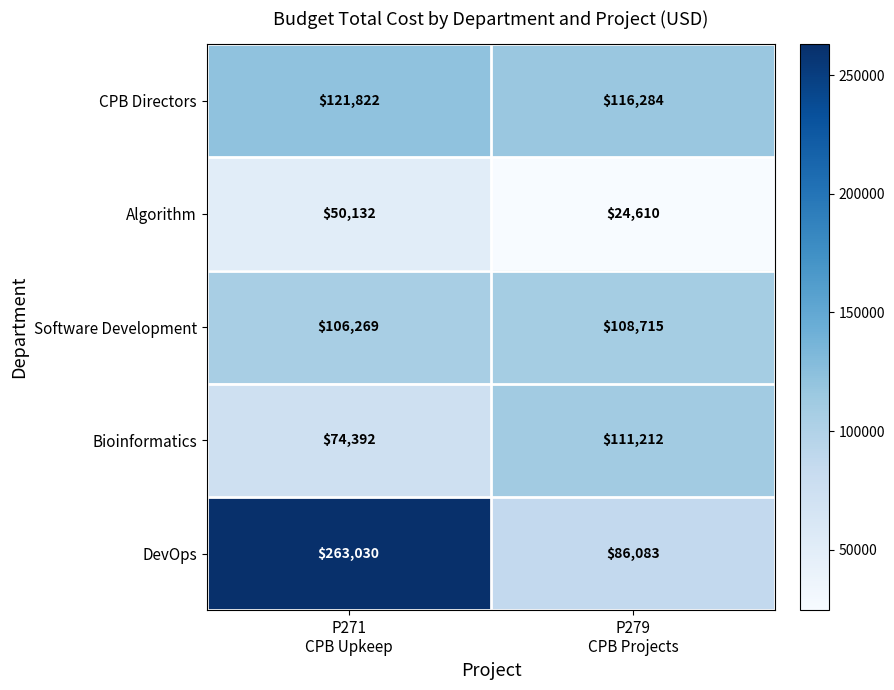

At which category is the sum across all series the highest?

P271
CPB Upkeep